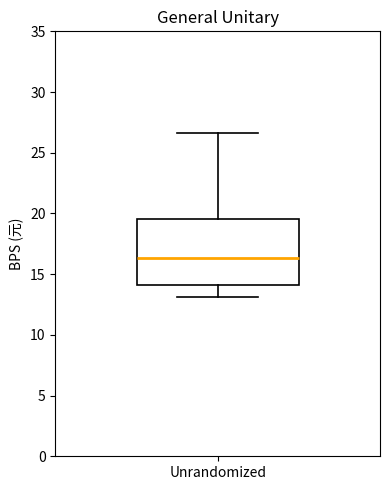

Transcribe this box plot: give where the median line is, the range the box spans, and where the two whiskers end, as read against the y-axis. The values are not printed on the chart, so give them approximately, as read against the axis.

median 16.5, box 14.0 to 19.5, whiskers 13.0 to 26.5